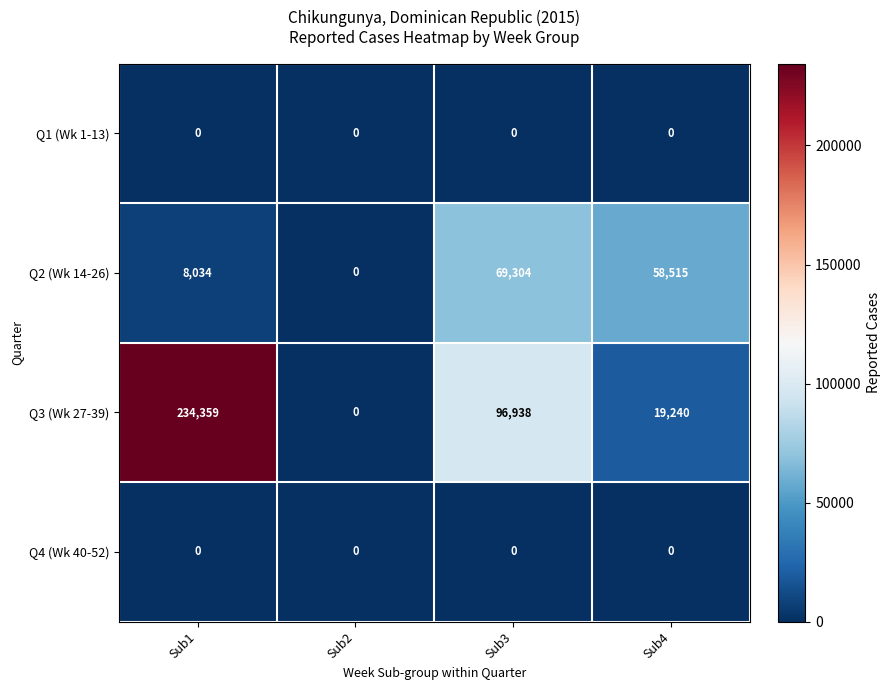

At which label does Q3 (Wk 27-39) first exceed 96938?

Sub1